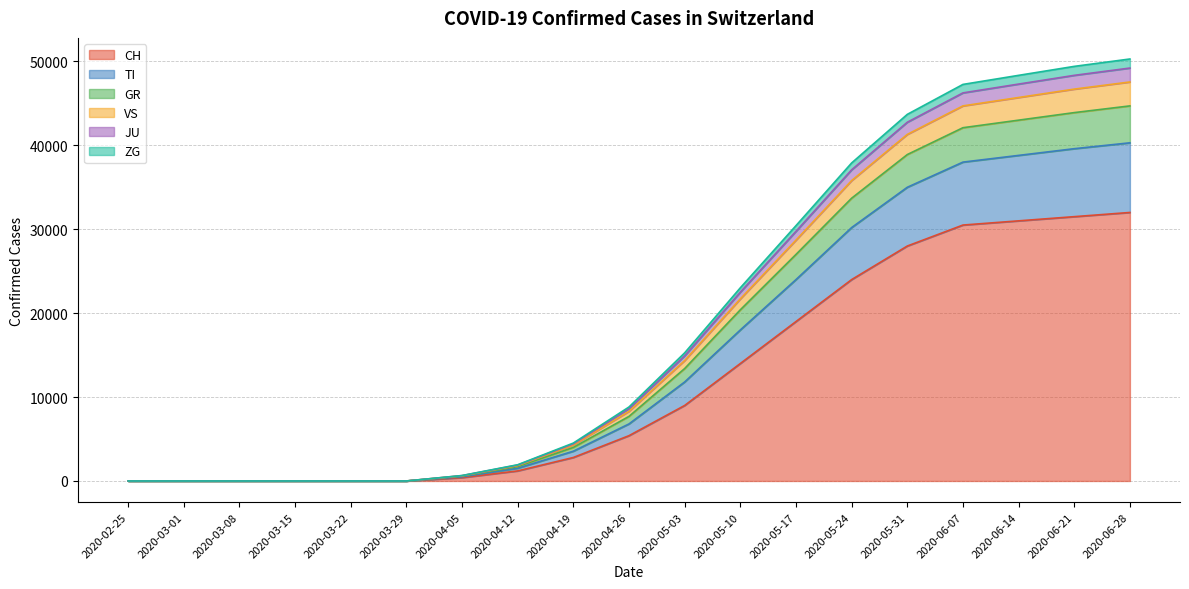

Which category has the highest value in the CH series?

2020-06-28